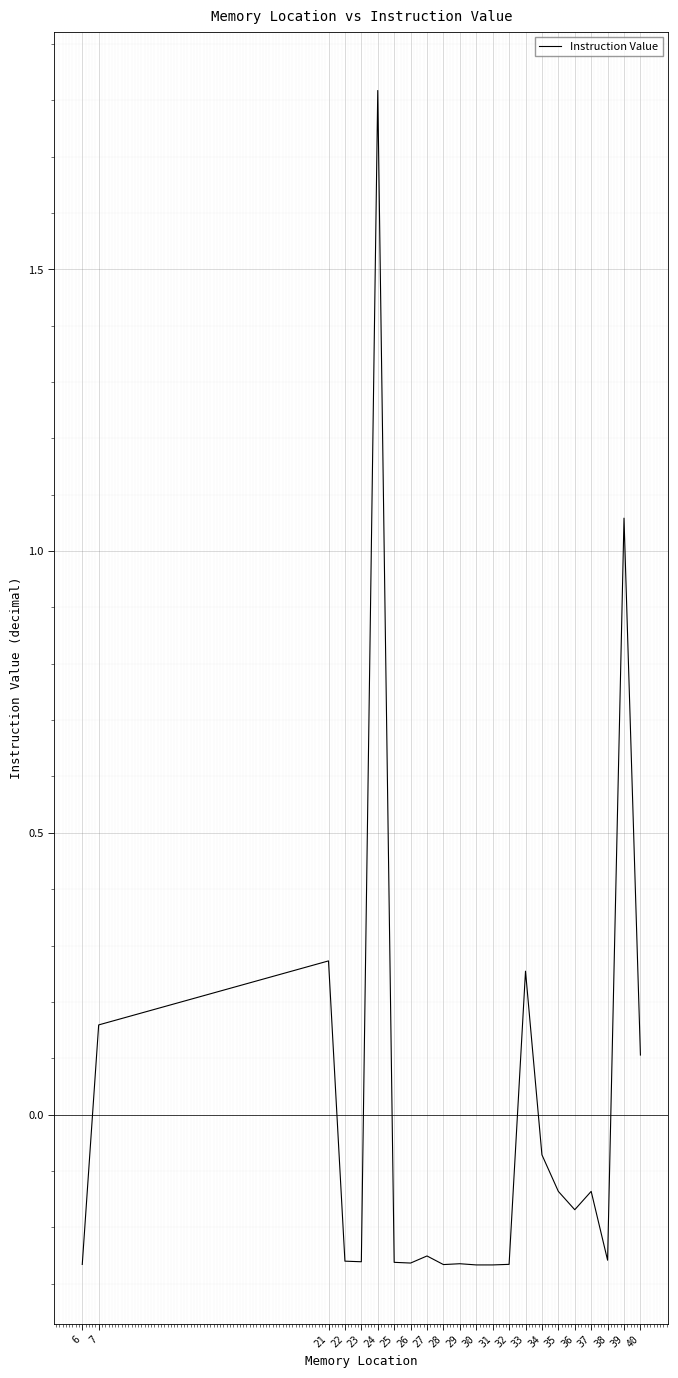

How many values are below zero?

16